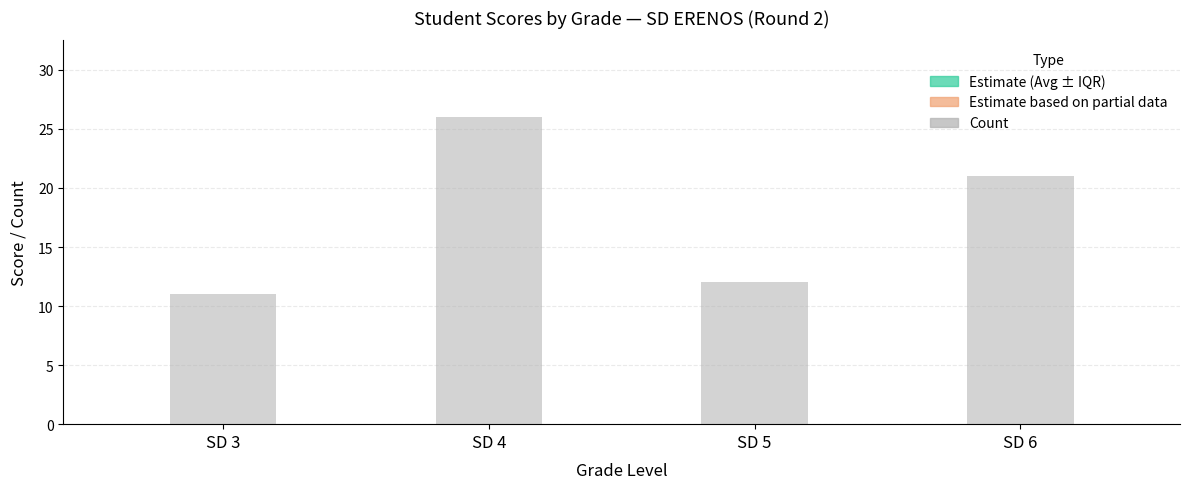

What is the difference between the second highest and minimum values in the Count series?

10.0